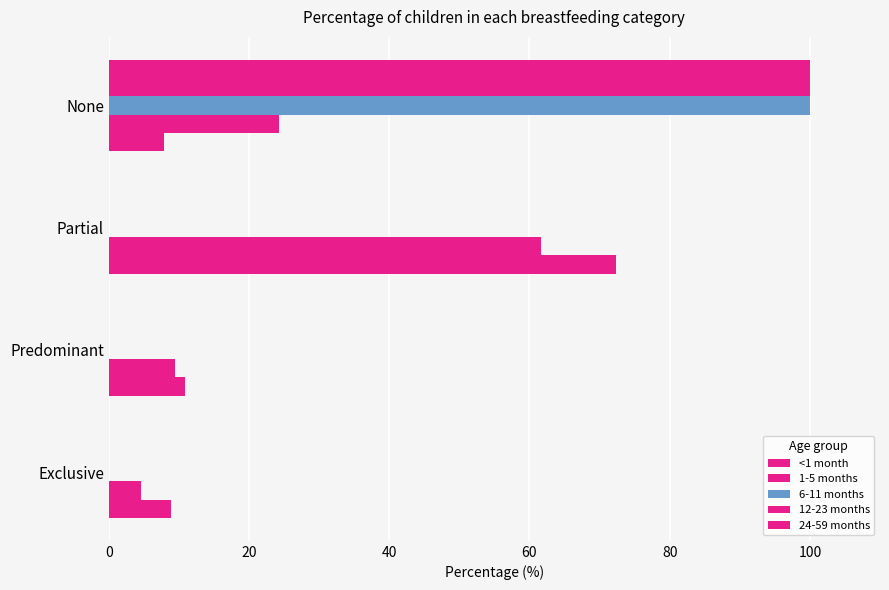

Reading right to left, extract all data points from this chart.

<1 month: 7.9	72.3	10.9	8.8
1-5 months: 24.2	61.7	9.5	4.6
6-11 months: 100.0	0.0	0.0	0.0
12-23 months: 100.0	0.0	0.0	0.0
24-59 months: 100.0	0.0	0.0	0.0